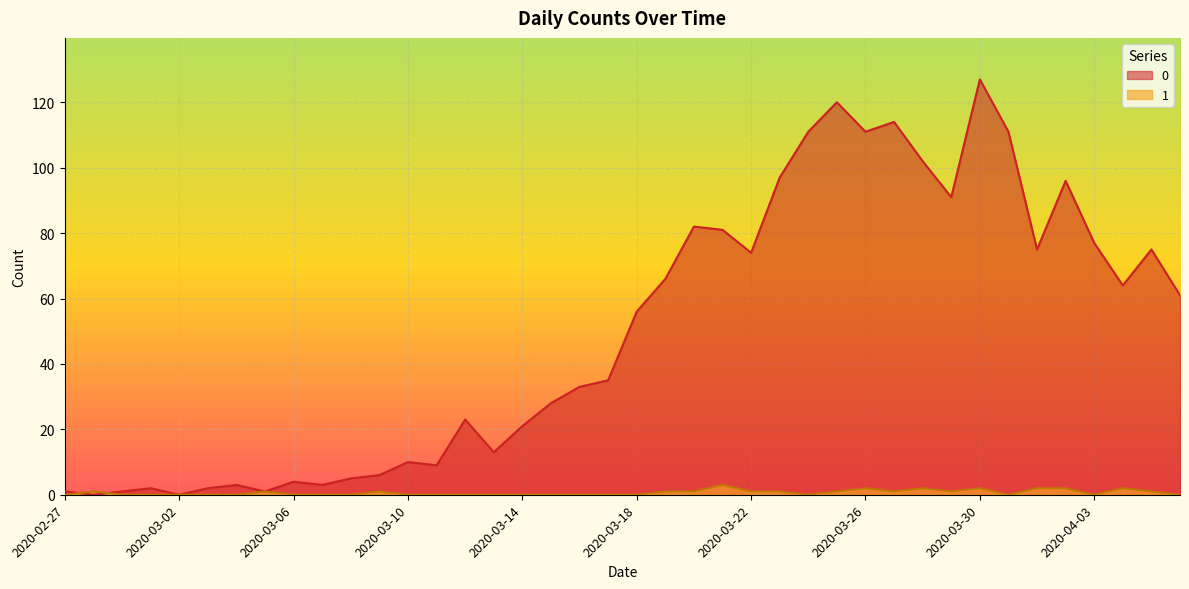

Reading left to right, what are all the values shown in this chart?

0: 2020-02-27=1	2020-02-28=0	2020-02-29=1	2020-03-01=2	2020-03-02=0	2020-03-03=2	2020-03-04=3	2020-03-05=1	2020-03-06=4	2020-03-07=3	2020-03-08=5	2020-03-09=6	2020-03-10=10	2020-03-11=9	2020-03-12=23	2020-03-13=13	2020-03-14=21	2020-03-15=28	2020-03-16=33	2020-03-17=35	2020-03-18=56	2020-03-19=66	2020-03-20=82	2020-03-21=81	2020-03-22=74	2020-03-23=97	2020-03-24=111	2020-03-25=120	2020-03-26=111	2020-03-27=114	2020-03-28=102	2020-03-29=91	2020-03-30=127	2020-03-31=111	2020-04-01=75	2020-04-02=96	2020-04-03=77	2020-04-04=64	2020-04-05=75	2020-04-06=61
1: 2020-02-27=0	2020-02-28=1	2020-02-29=0	2020-03-01=0	2020-03-02=0	2020-03-03=0	2020-03-04=0	2020-03-05=1	2020-03-06=0	2020-03-07=0	2020-03-08=0	2020-03-09=1	2020-03-10=0	2020-03-11=0	2020-03-12=0	2020-03-13=0	2020-03-14=0	2020-03-15=0	2020-03-16=0	2020-03-17=0	2020-03-18=0	2020-03-19=1	2020-03-20=1	2020-03-21=3	2020-03-22=1	2020-03-23=1	2020-03-24=0	2020-03-25=1	2020-03-26=2	2020-03-27=1	2020-03-28=2	2020-03-29=1	2020-03-30=2	2020-03-31=0	2020-04-01=2	2020-04-02=2	2020-04-03=0	2020-04-04=2	2020-04-05=1	2020-04-06=0